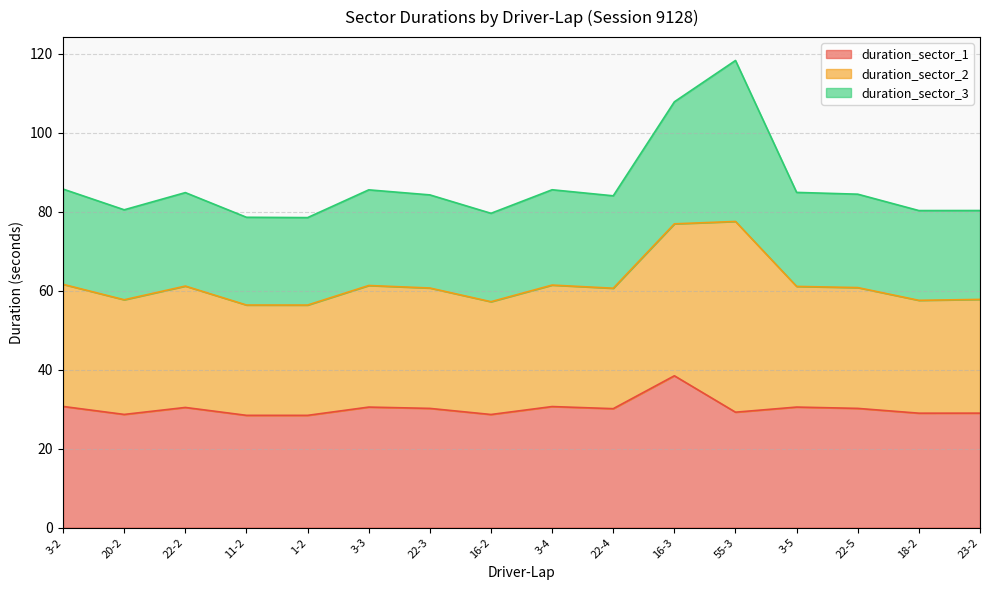

At which category is the sum across all series the highest?

55-3